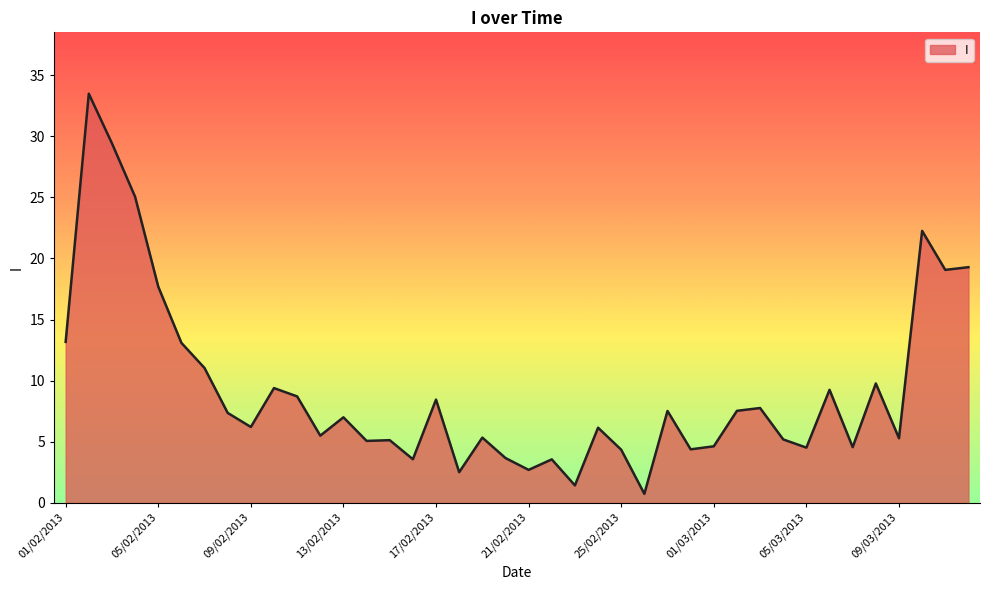

What is the maximum value shown in the chart?

33.5